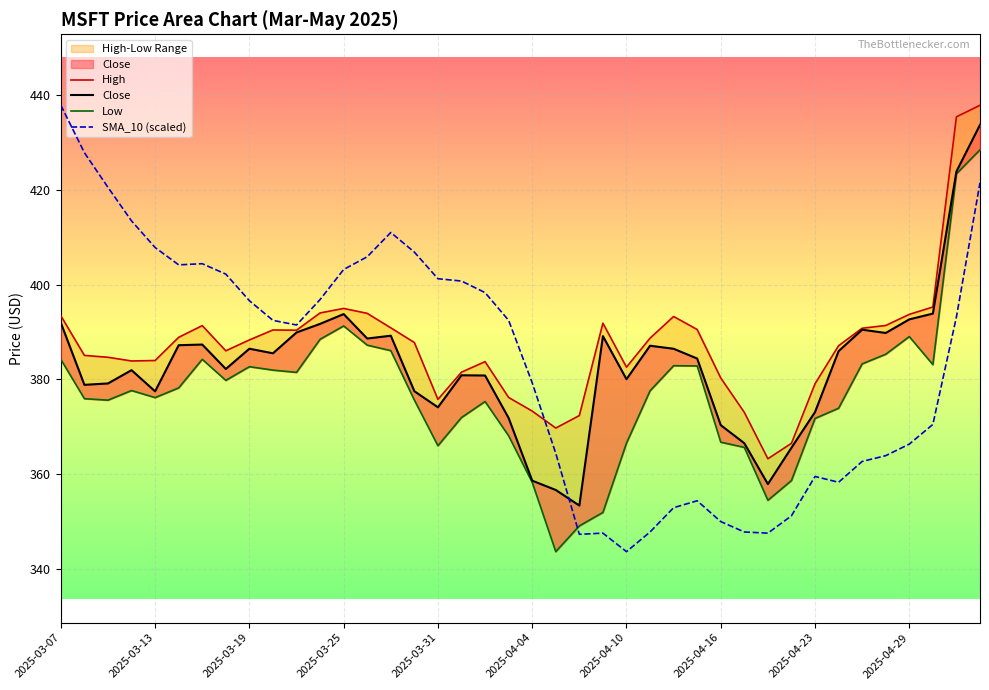

Between 13 and 33, which series saw the biggest shift?

SMA_10 (scaled)